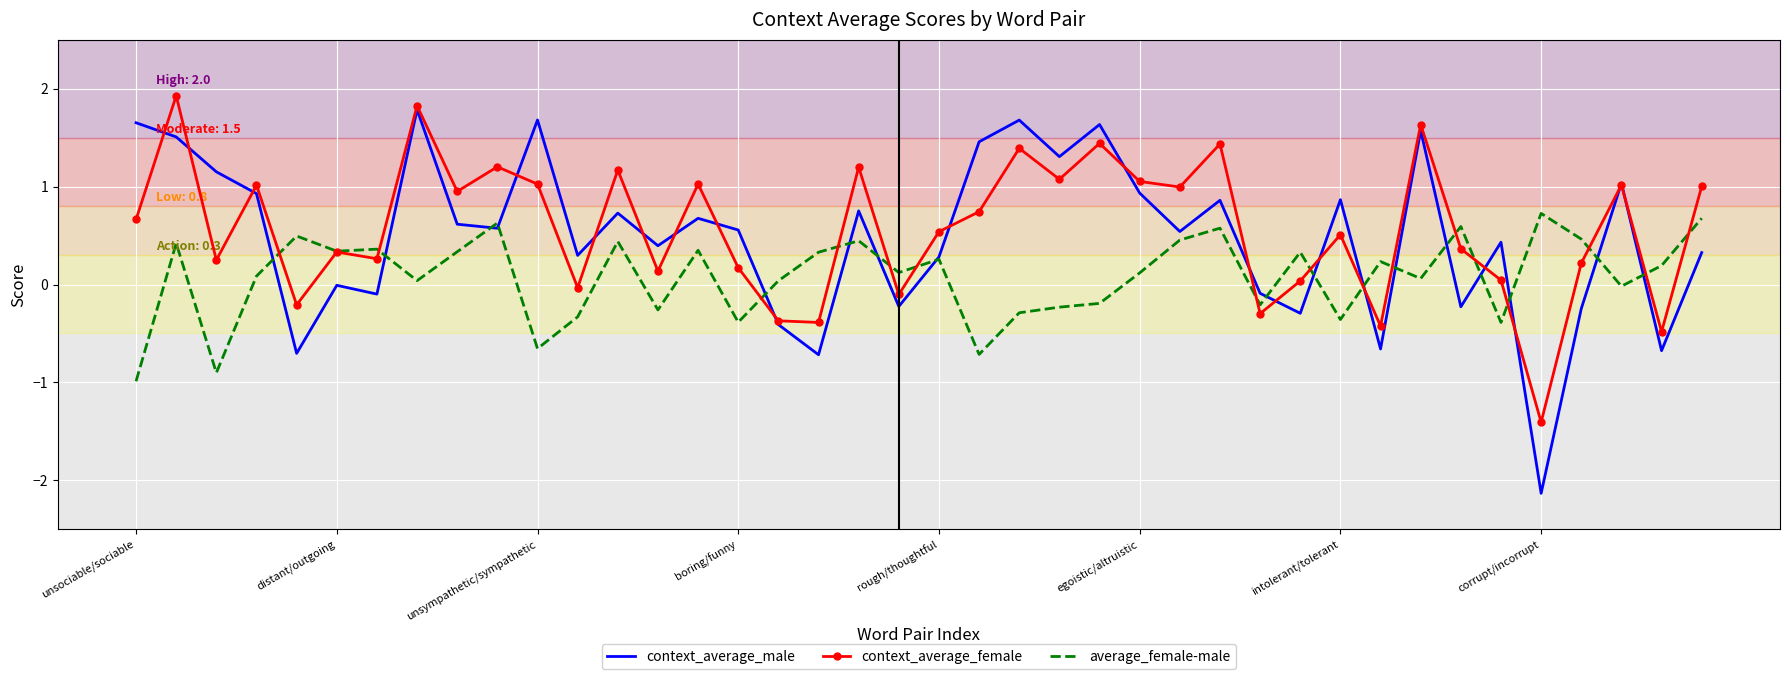

How many distinct data groups are displayed?

3